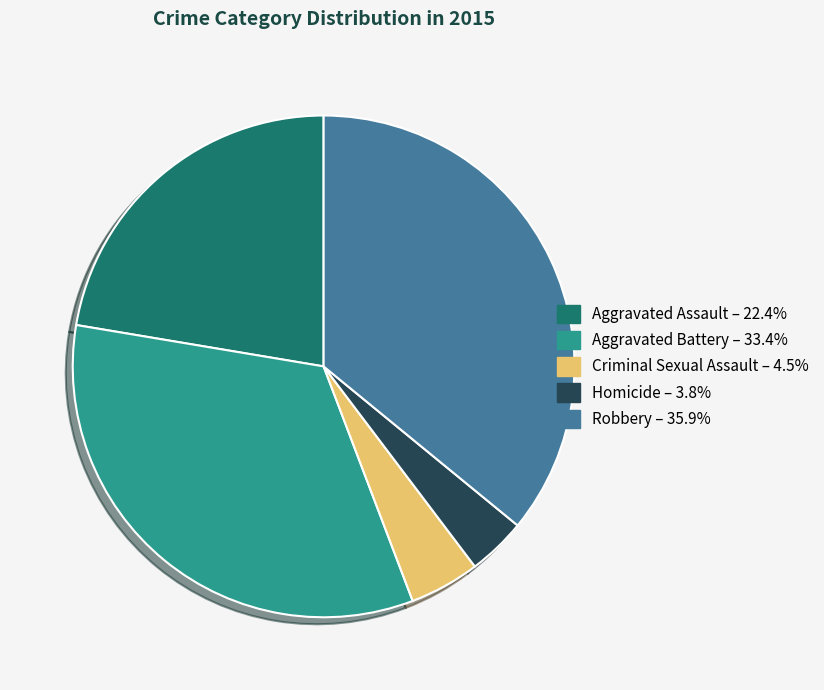

Which has a higher value, Homicide or Aggravated Battery?

Aggravated Battery